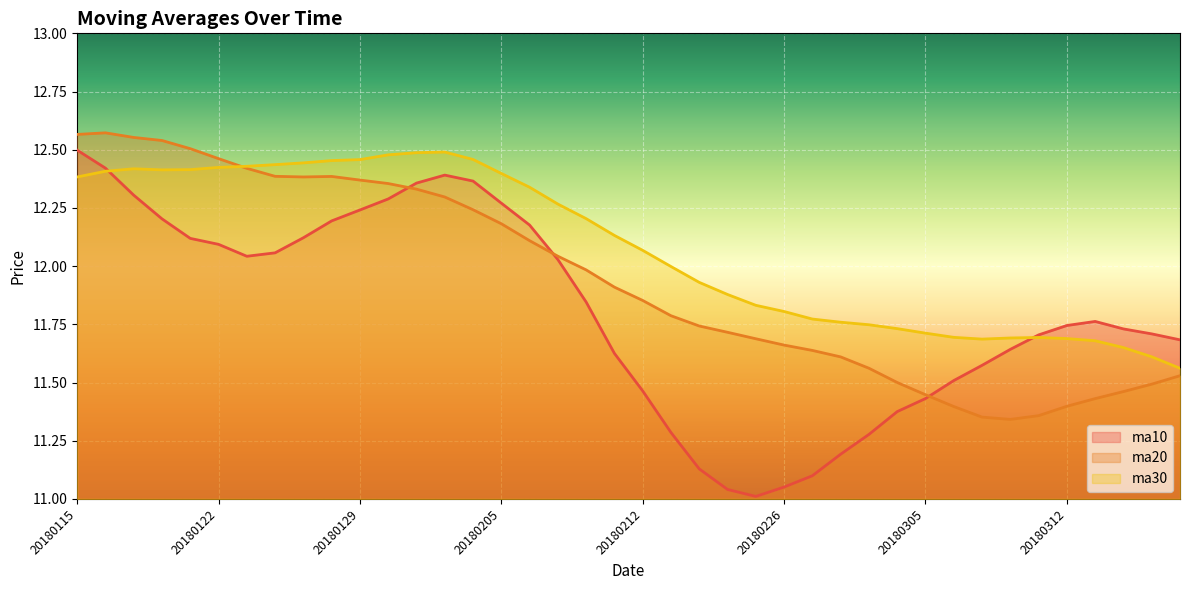

At which category does ma20 reach its first local valley?

20180125